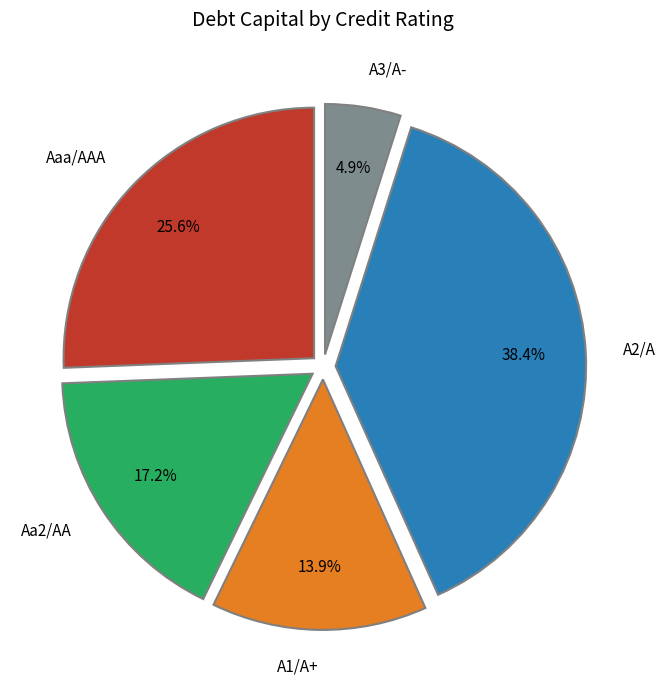

True or false: A2/A accounts for 18% of the total.

False